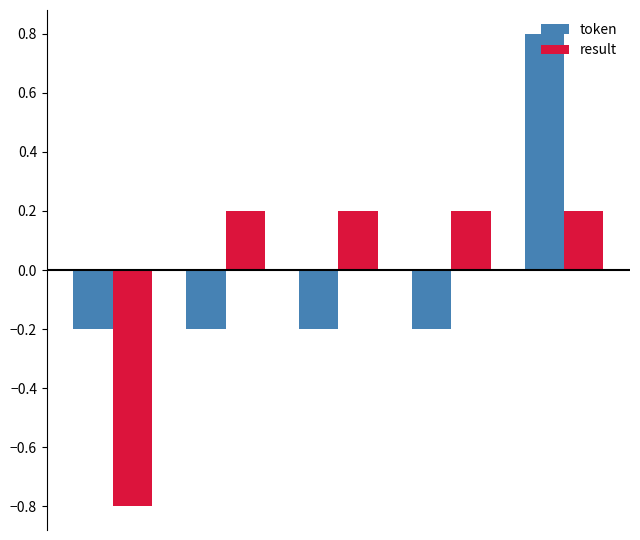

How many values in token are above zero?

1